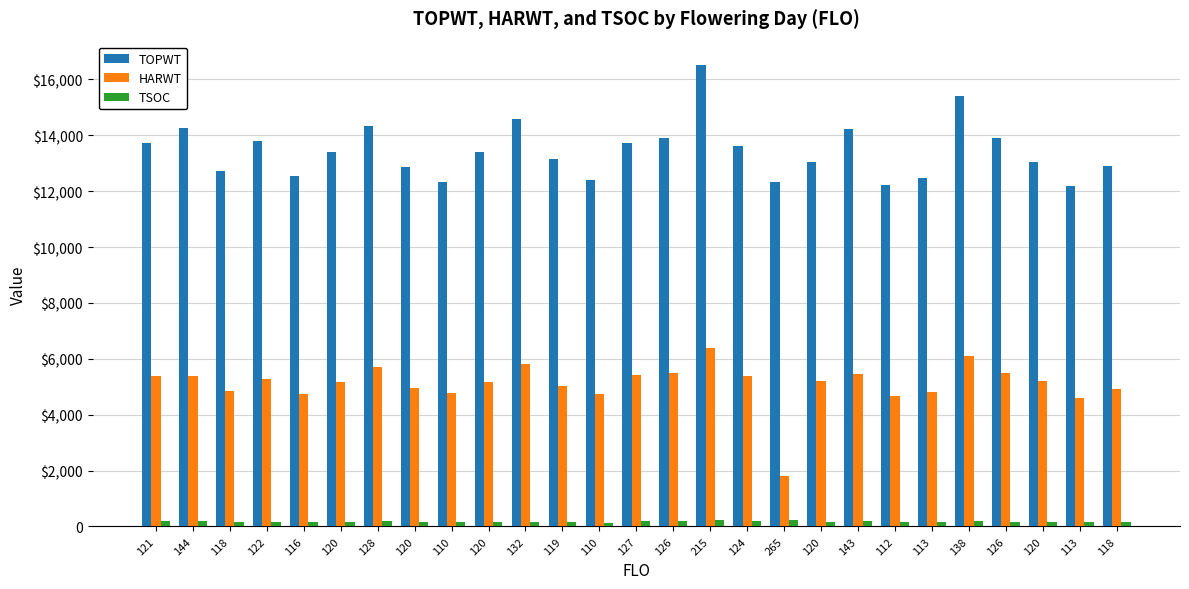

What is the difference between the TOPWT values at 110 and 124?

1280